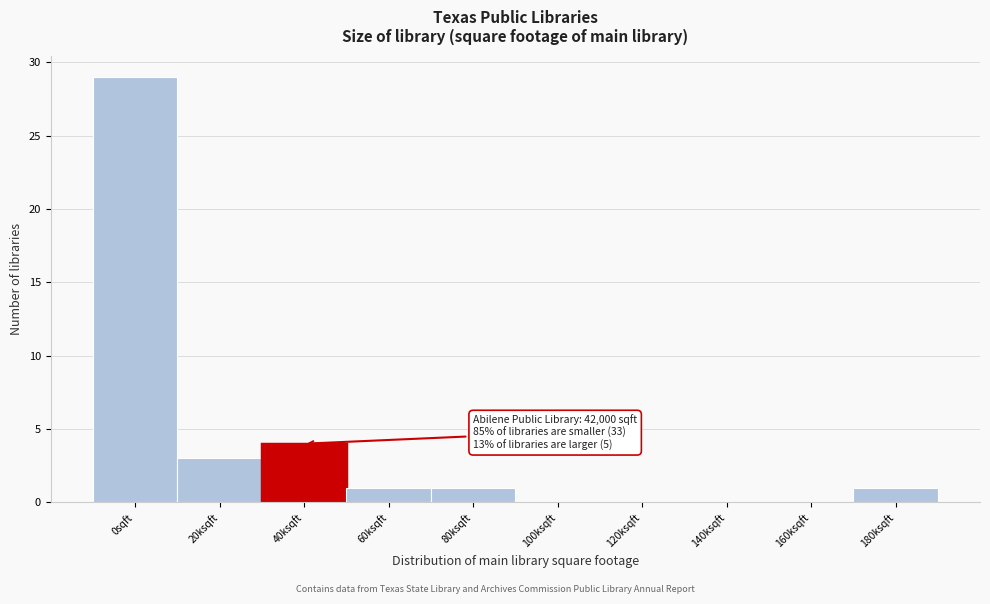

Reading right to left, extract all data points from this chart.

180ksqft=1	160ksqft=0	140ksqft=0	120ksqft=0	100ksqft=0	80ksqft=1	60ksqft=1	40ksqft=4	20ksqft=3	0sqft=29